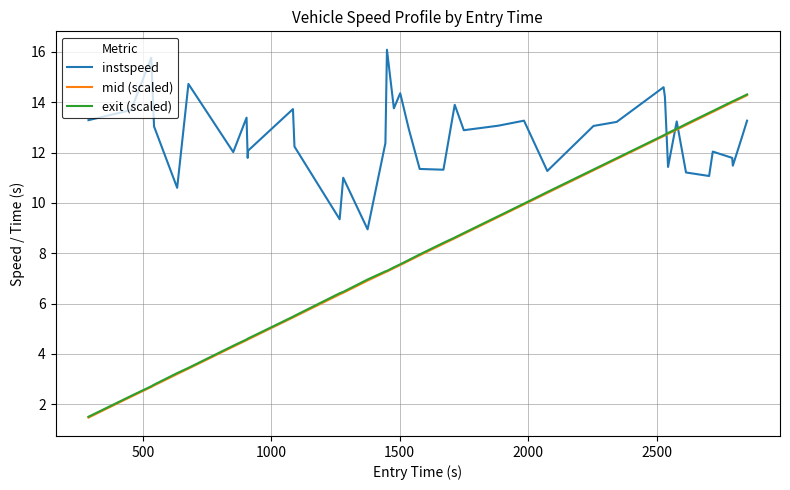

What is the smallest value displayed?

1.5